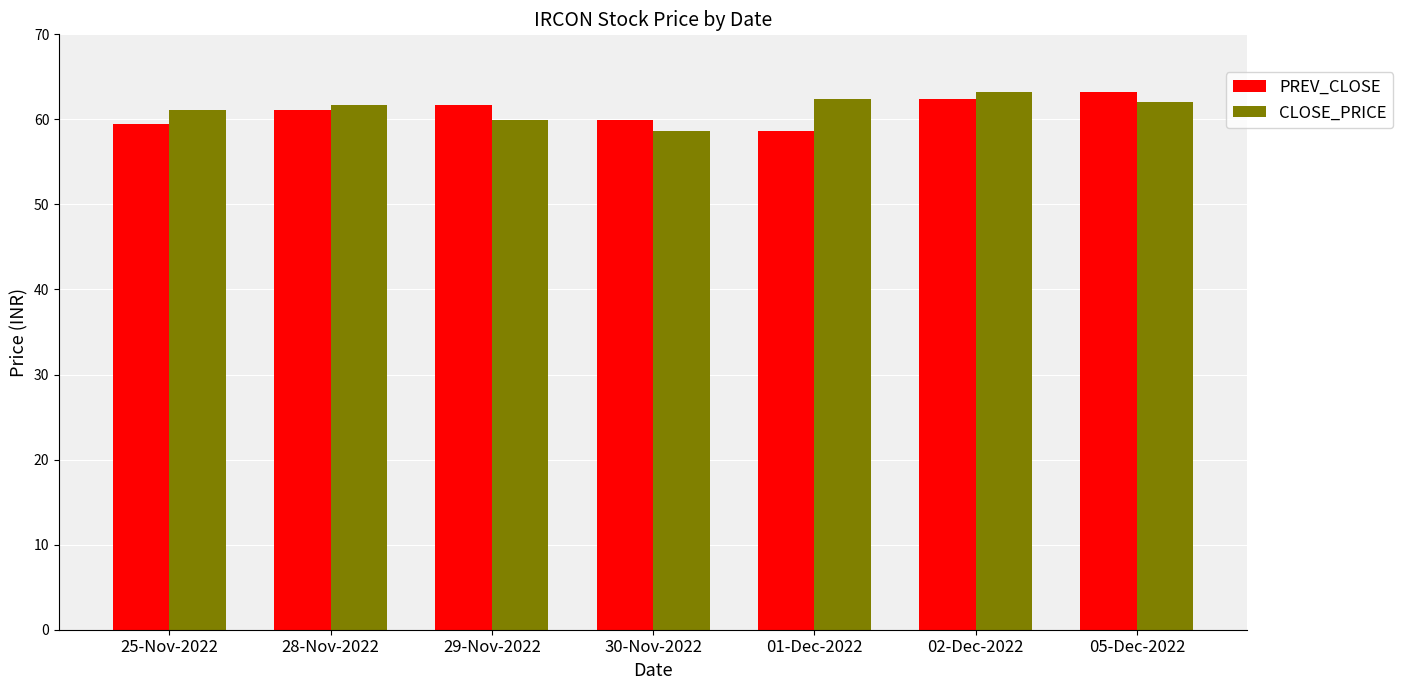

What is the value of the CLOSE_PRICE bar at the 4th from the left?

58.6